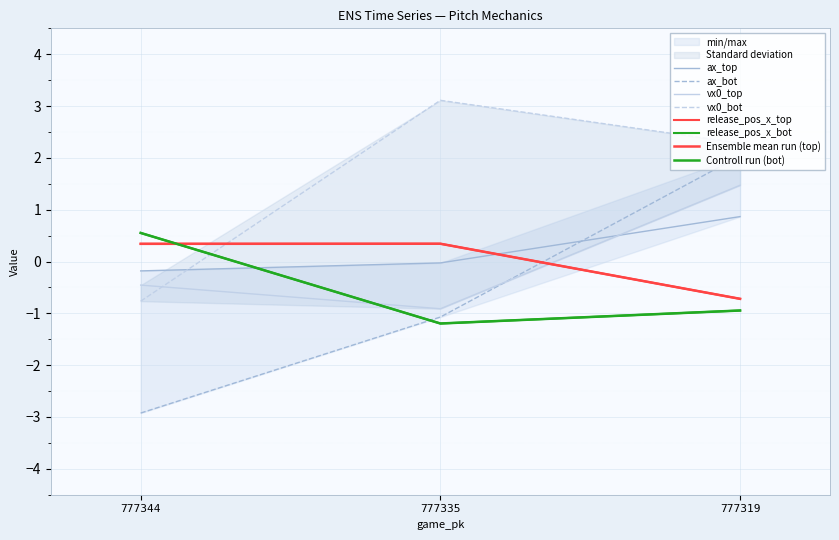

Is the value of ax_bot at 777344 greater than the value of release_pos_x_top at 777344?

No